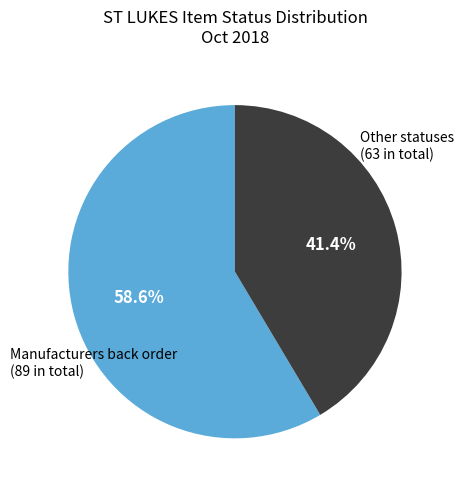

How many slices are in this pie chart?

2